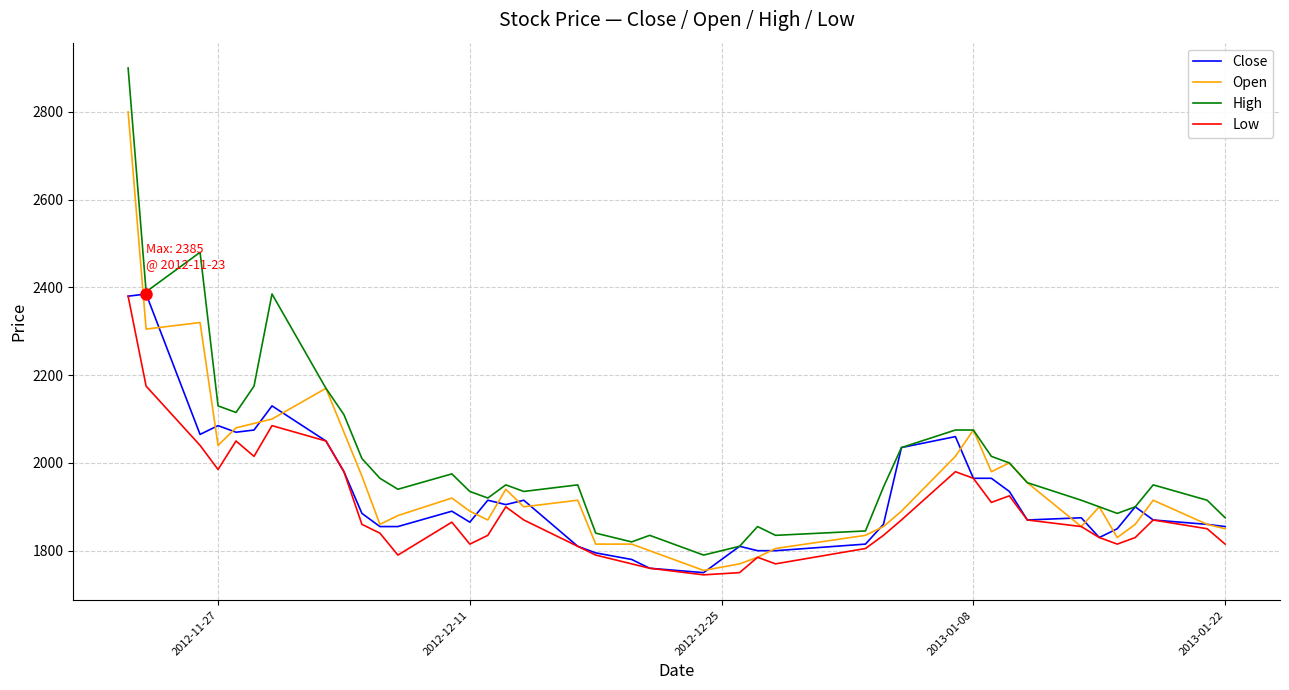

Which series has the largest total across all categories?

High